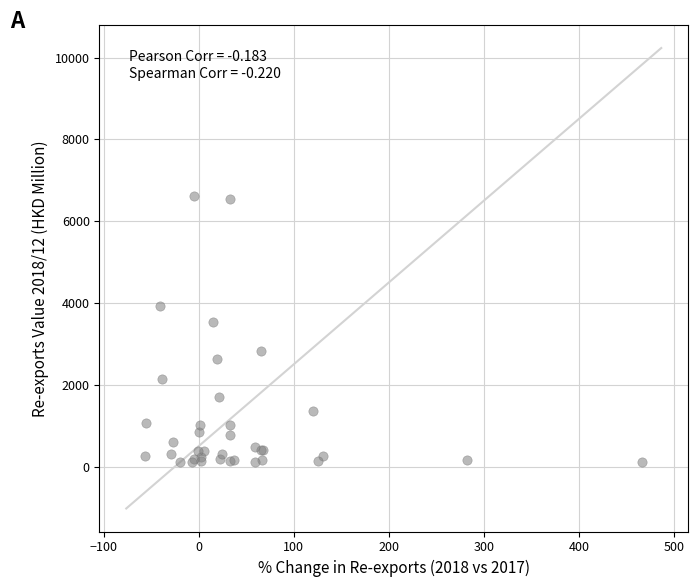

What Y value in the scatter plot is closest to 3363?

3545.3